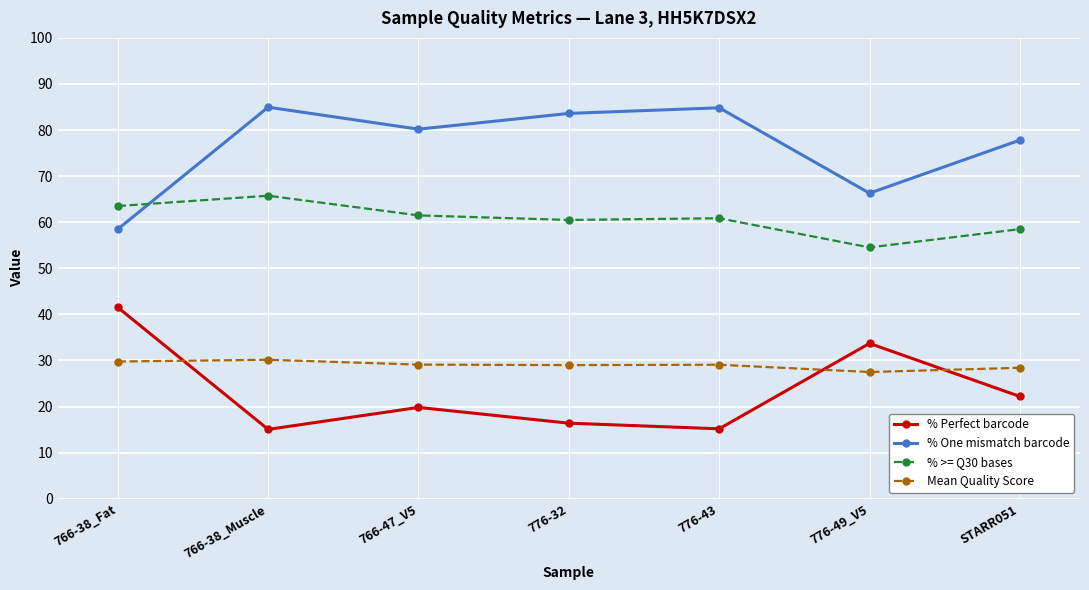

What is the highest value of the % One mismatch barcode series?

85.0